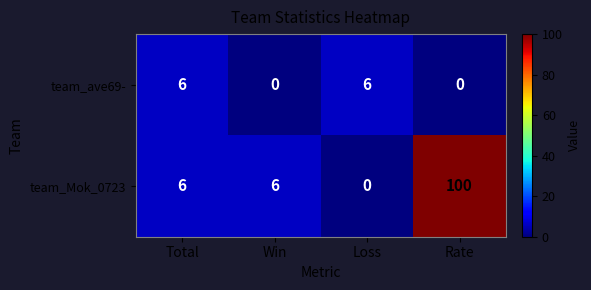

At which category is the sum across all series the highest?

Rate